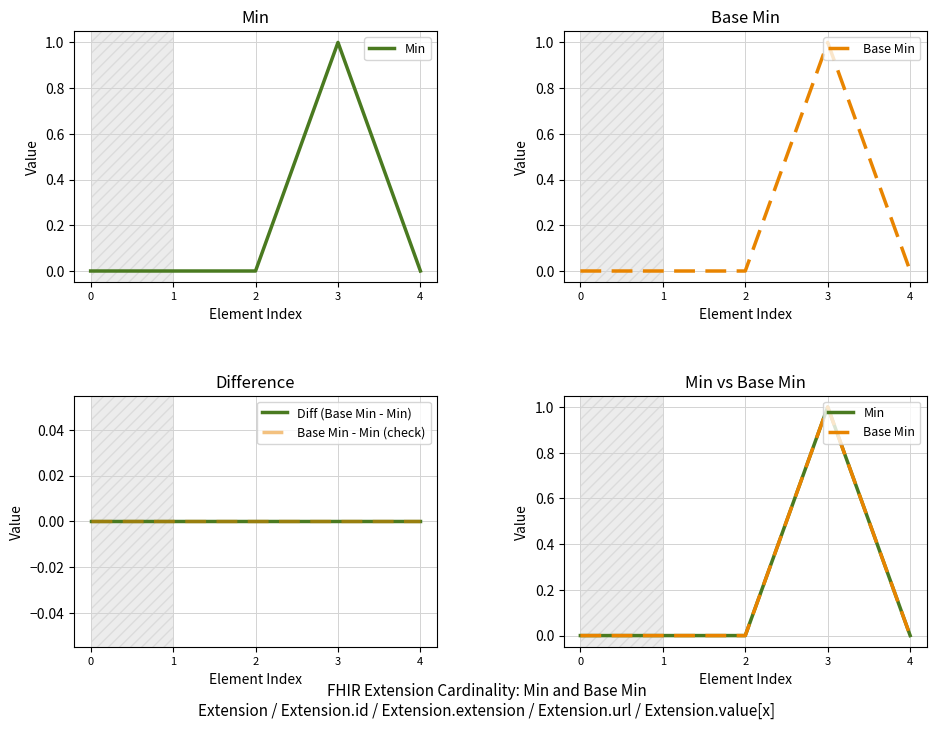

Reading left to right, list all the values displayed in this chart.

Min: 0=0	1=0	2=0	3=1	4=0
Base Min: 0=0	1=0	2=0	3=1	4=0
Diff (Base Min - Min): 0=0	1=0	2=0	3=0	4=0
Base Min - Min (check): 0=0	1=0	2=0	3=0	4=0